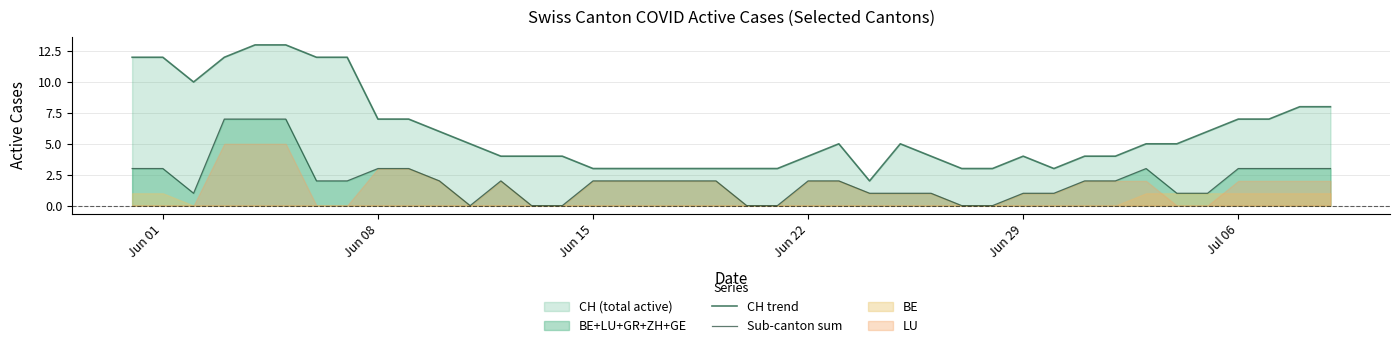

The value of CH trend at Jun 01 is 19. True or false?

False